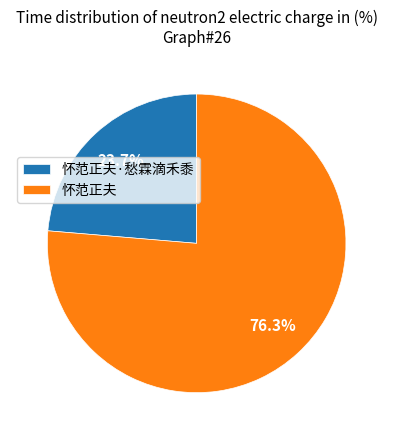

To the nearest percent, what is the difference between the 怀范正夫·愁霖滴禾黍 and 怀范正夫 slice percentages?

53%